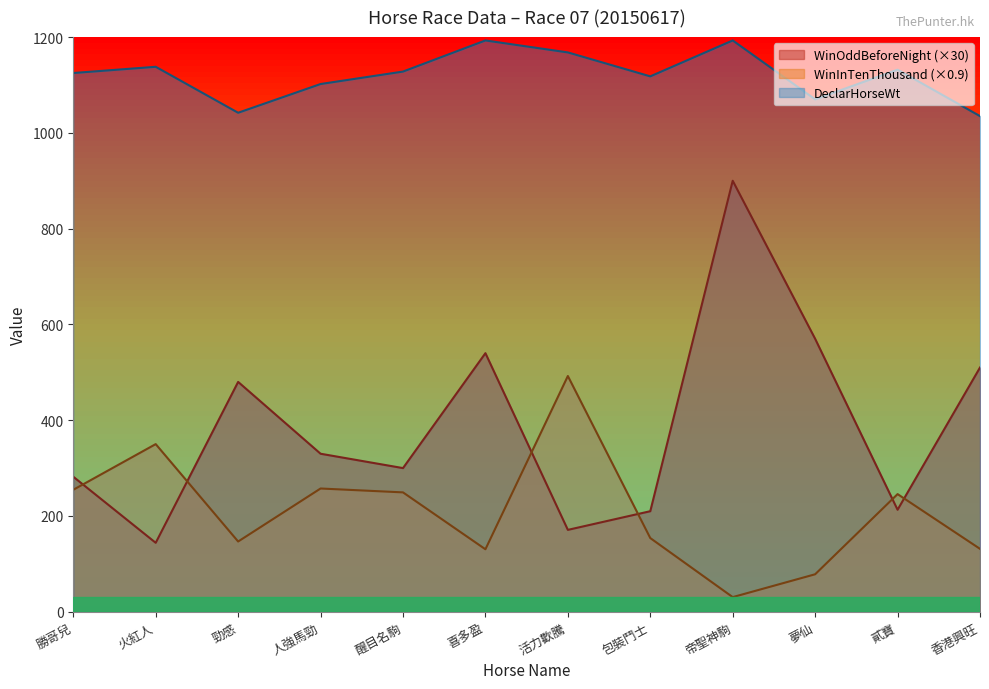

True or false: DeclarHorseWt and WinInTenThousand intersect in this chart.

False